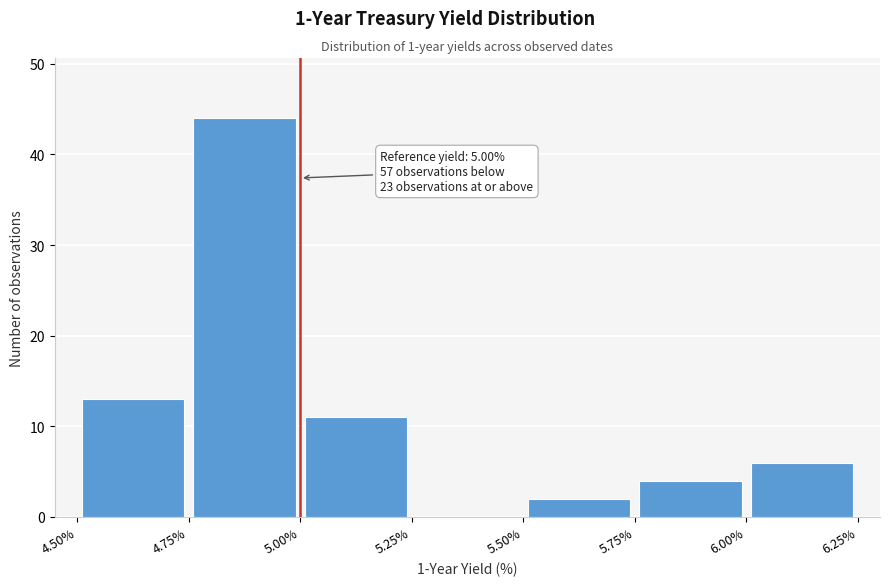

Over which range of the x-axis is the bar tallest?

4.75% to 5.00%